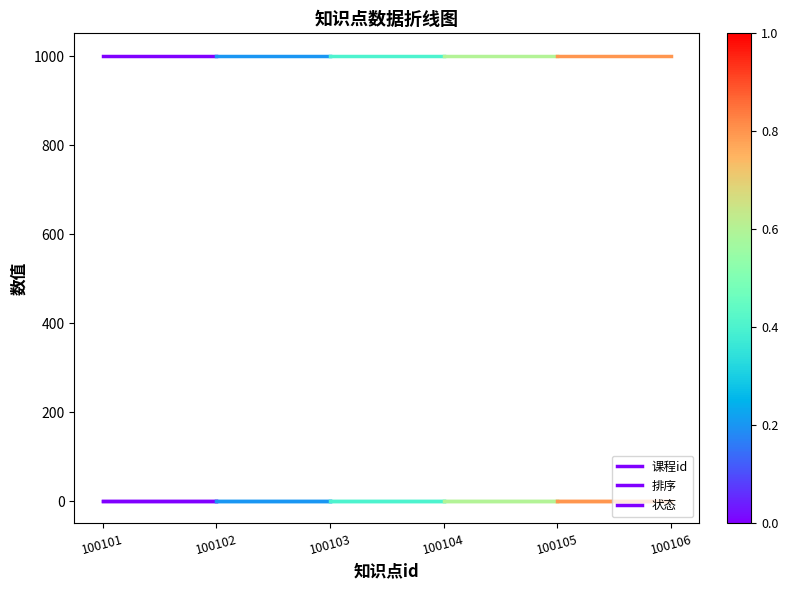

What value does the 状态 series have at 100101?

1